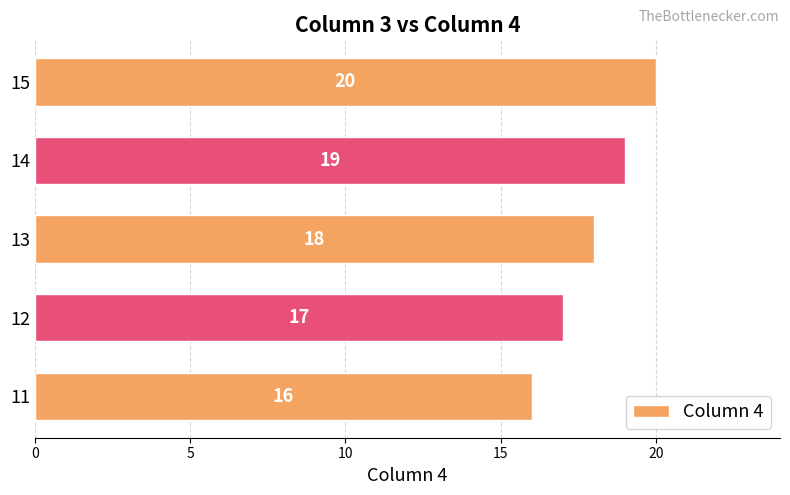

What is the greatest value displayed?

20